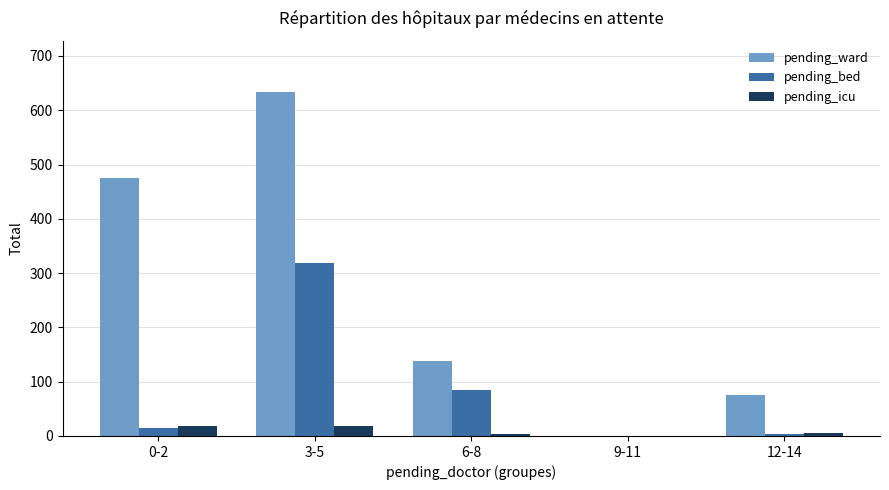

Which series has the largest total across all categories?

pending_ward